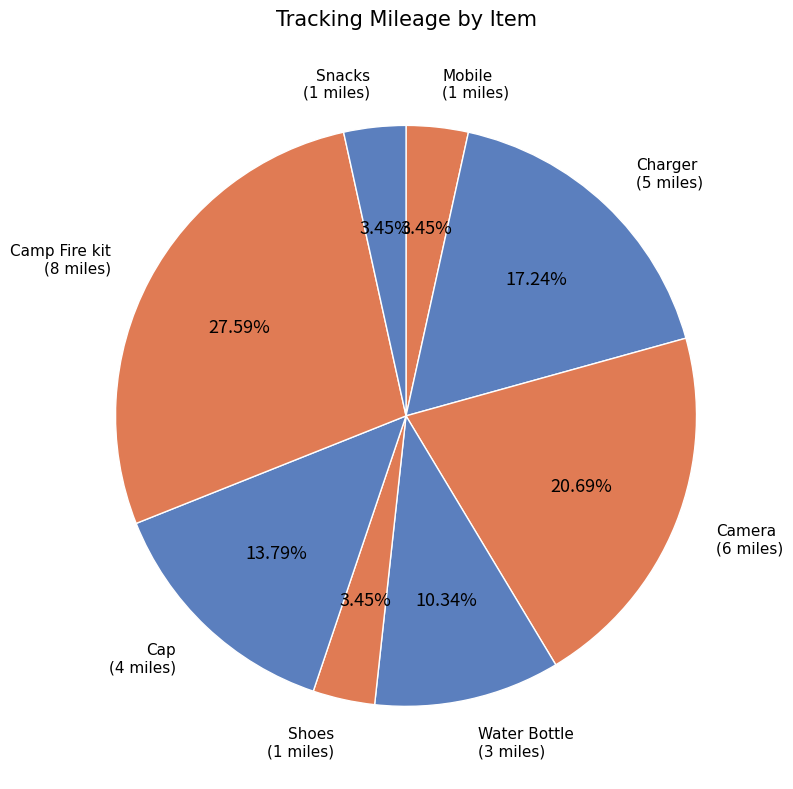

Count the number of slices in the pie.

8